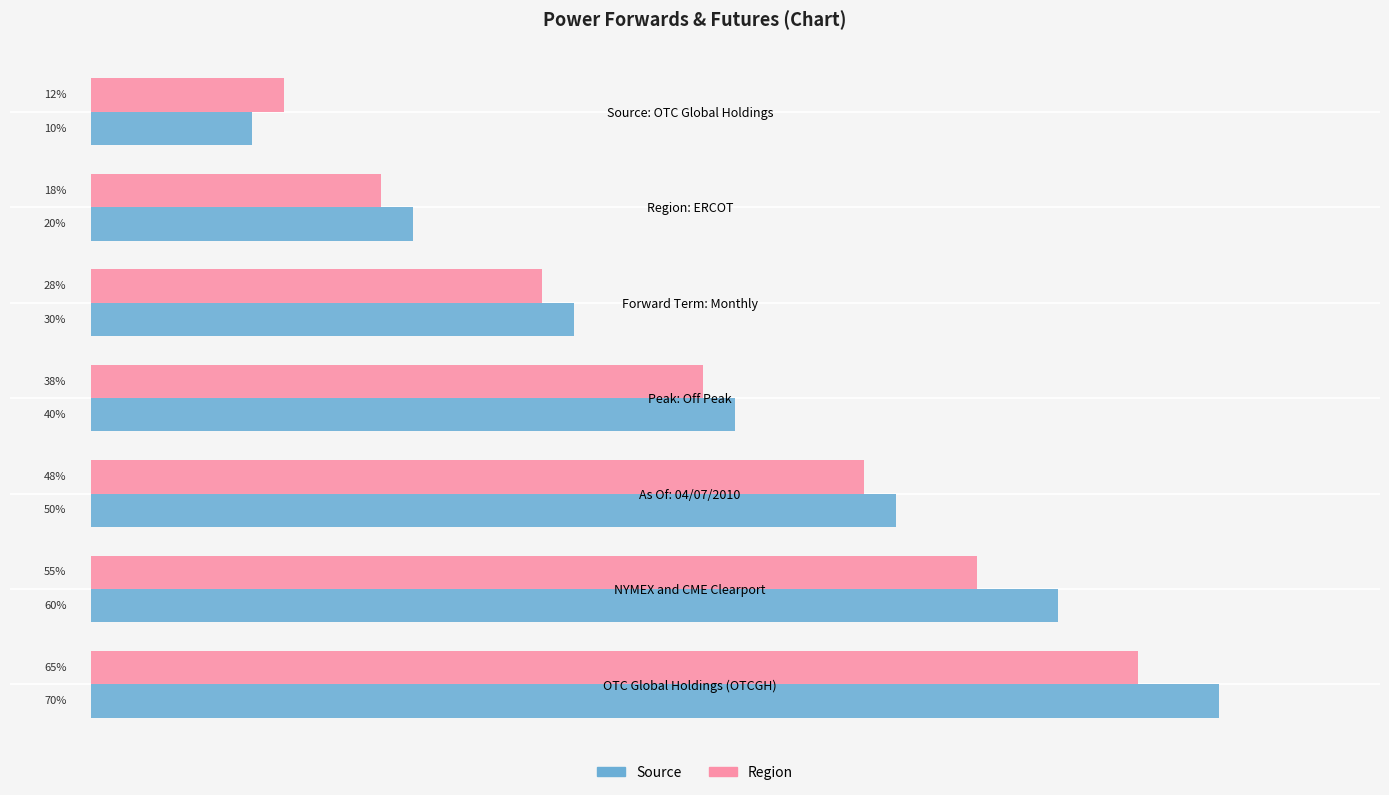

Rank the categories by Region value from highest to lowest.

OTC Global Holdings (OTCGH), NYMEX and CME Clearport, As Of: 04/07/2010, Peak: Off Peak, Forward Term: Monthly, Region: ERCOT, Source: OTC Global Holdings